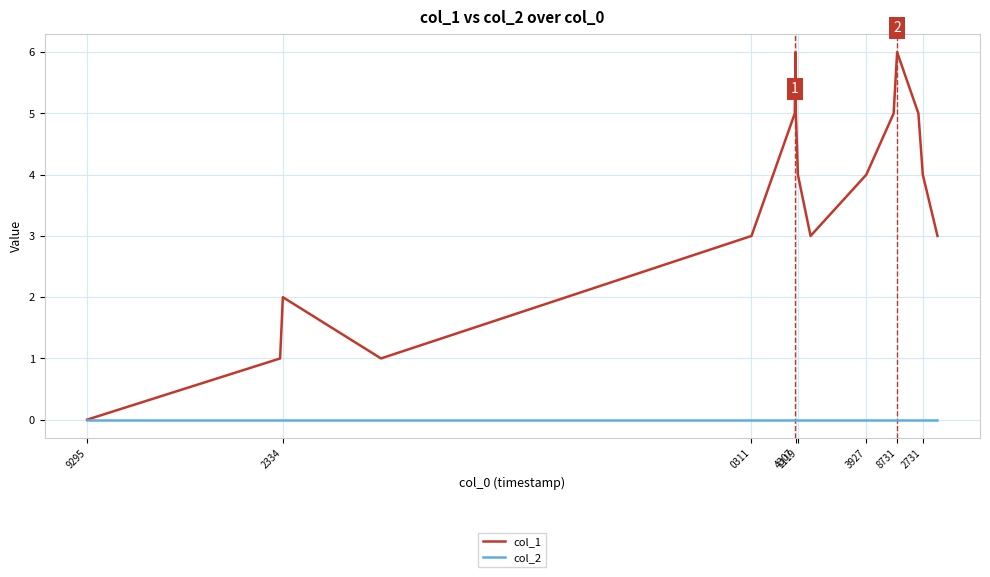

Which series has the largest range (max minus min)?

col_1